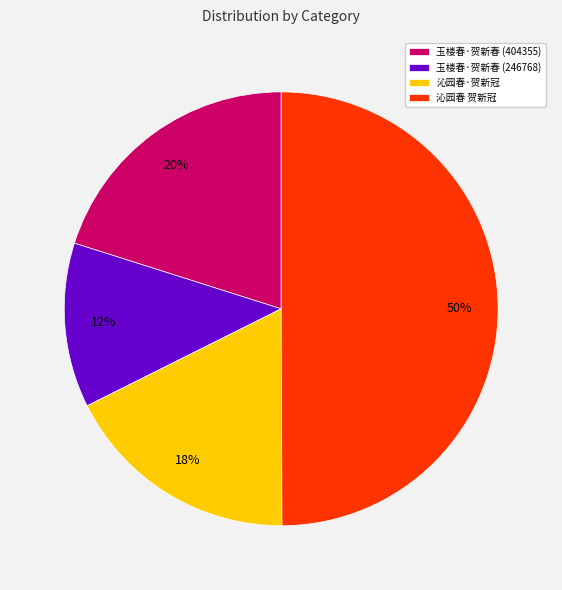

Combined, do 玉楼春·贺新春 (246768) and 沁园春·贺新冠 account for over 50%?

No